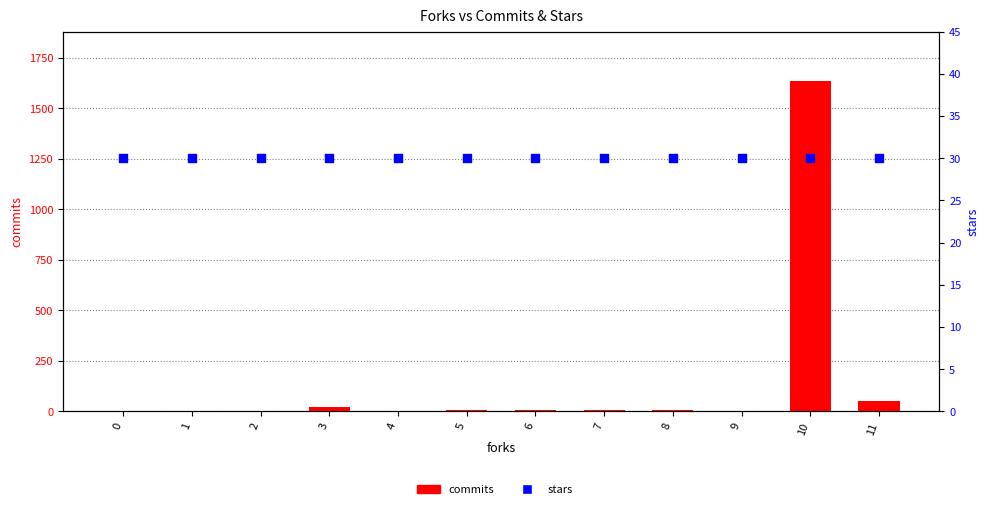

Is the value of commits at 4 greater than the value of stars at 2?

No